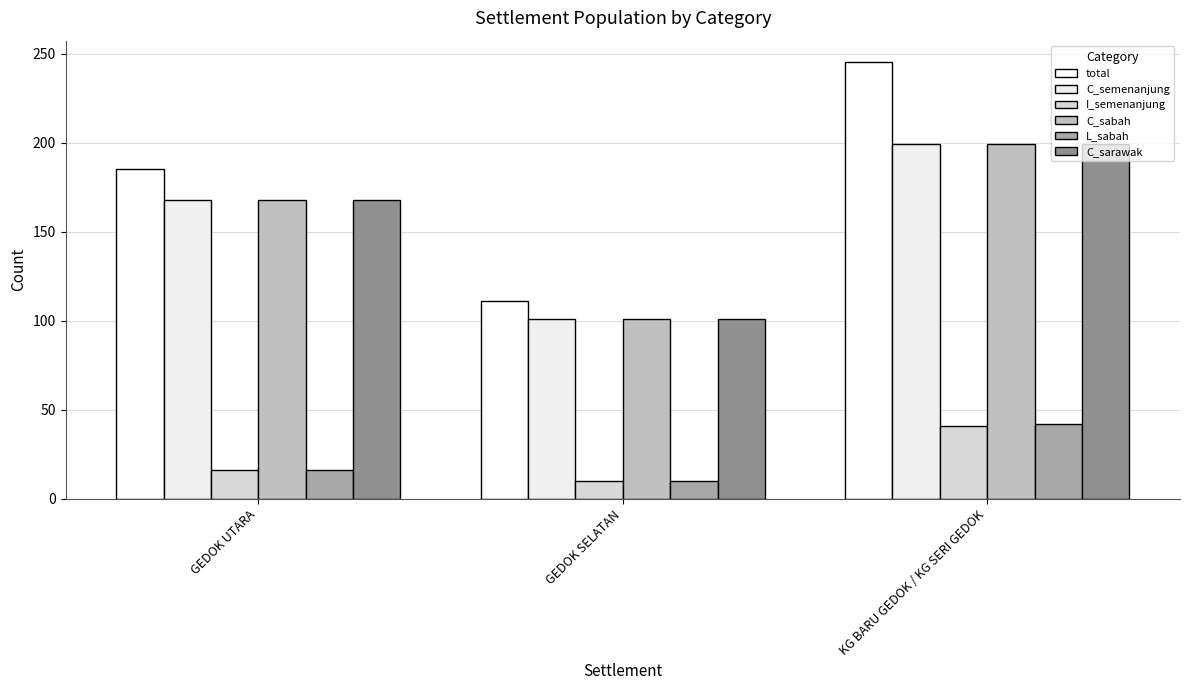

How many bars are there in total?

18